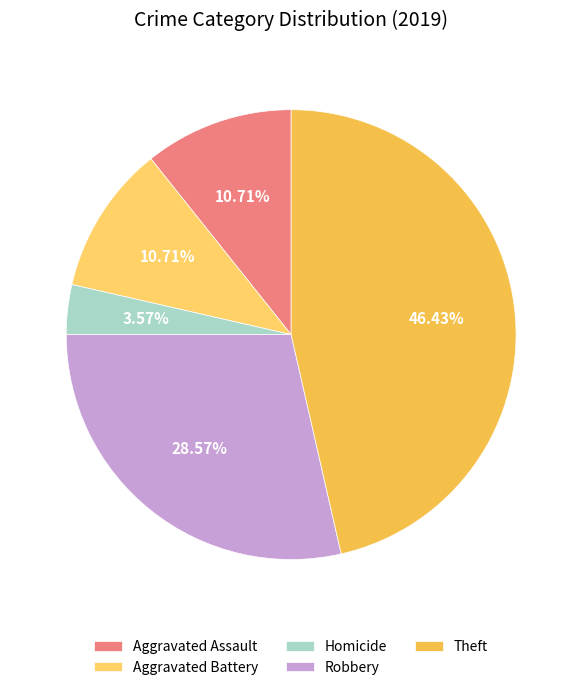

To the nearest percent, what is the difference between the Robbery and Aggravated Assault slice percentages?

18%